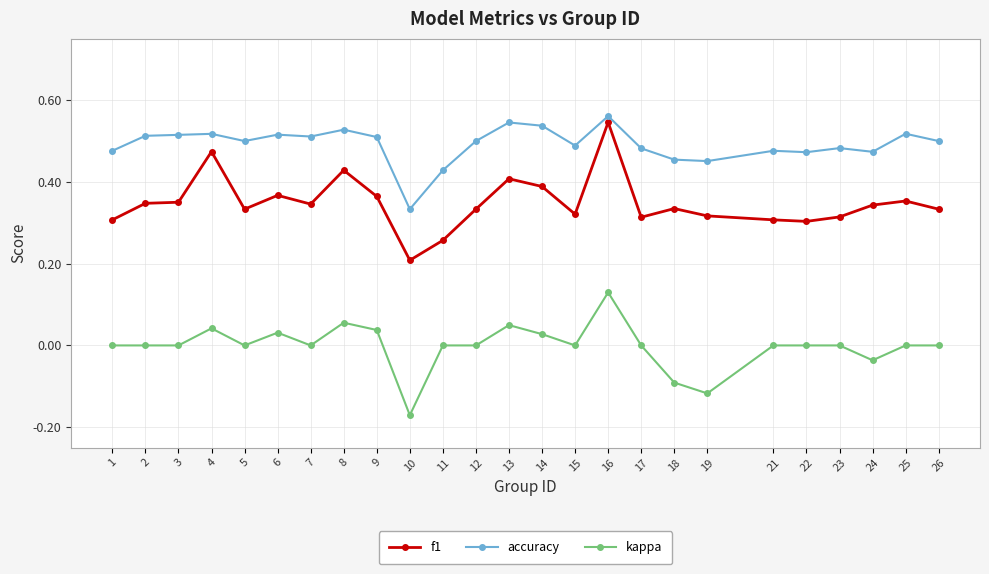

True or false: kappa has a value of 0.0 at 9.

True